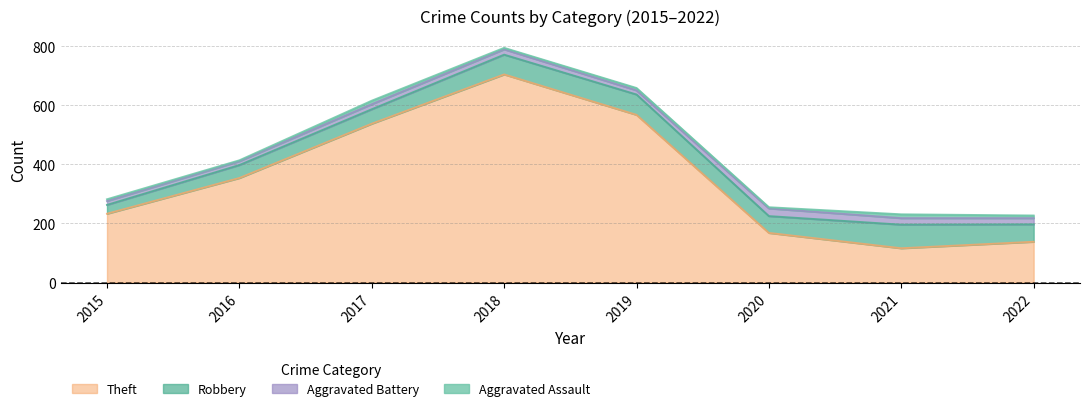

Reading right to left, list all the values displayed in this chart.

Theft: 138	116	168	568	705	538	354	233
Robbery: 59	80	57	69	67	49	44	30
Aggravated Battery: 21	22	26	14	18	17	13	13
Aggravated Assault: 9	13	4	8	5	12	3	6